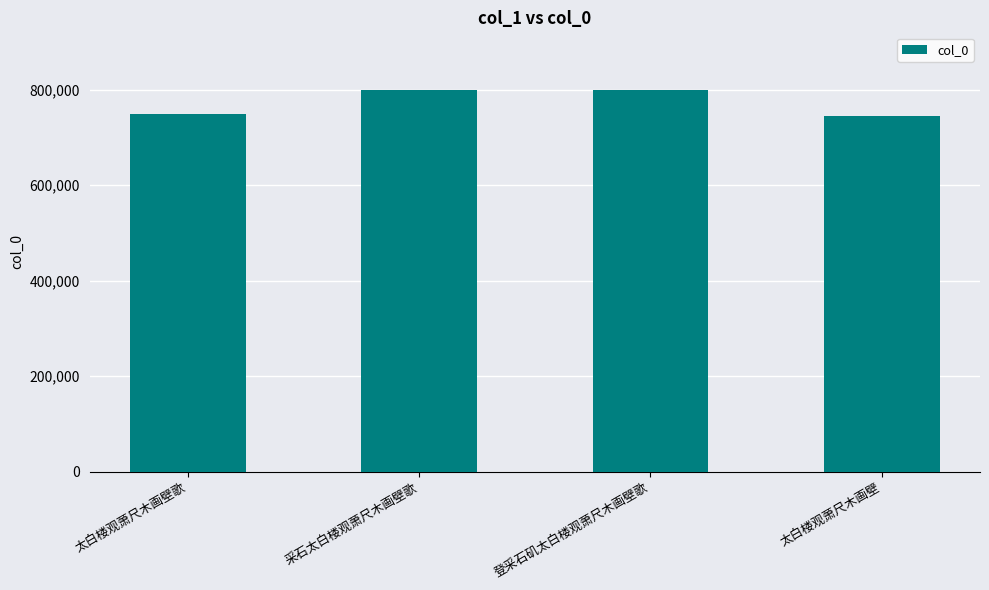

Where is the data nearest to the value 772271?

太白楼观萧尺木画壁歌